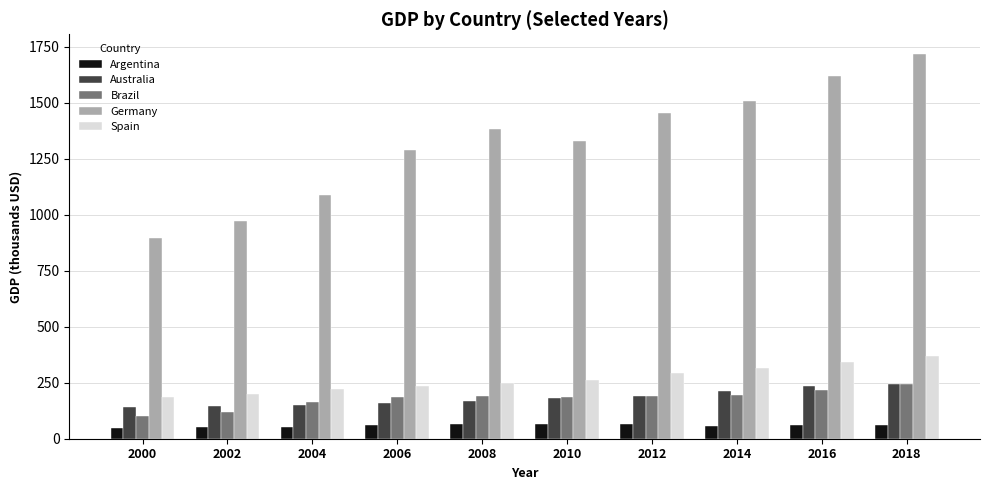

What is the spread (max minus min) of values at 2018?

1659.1